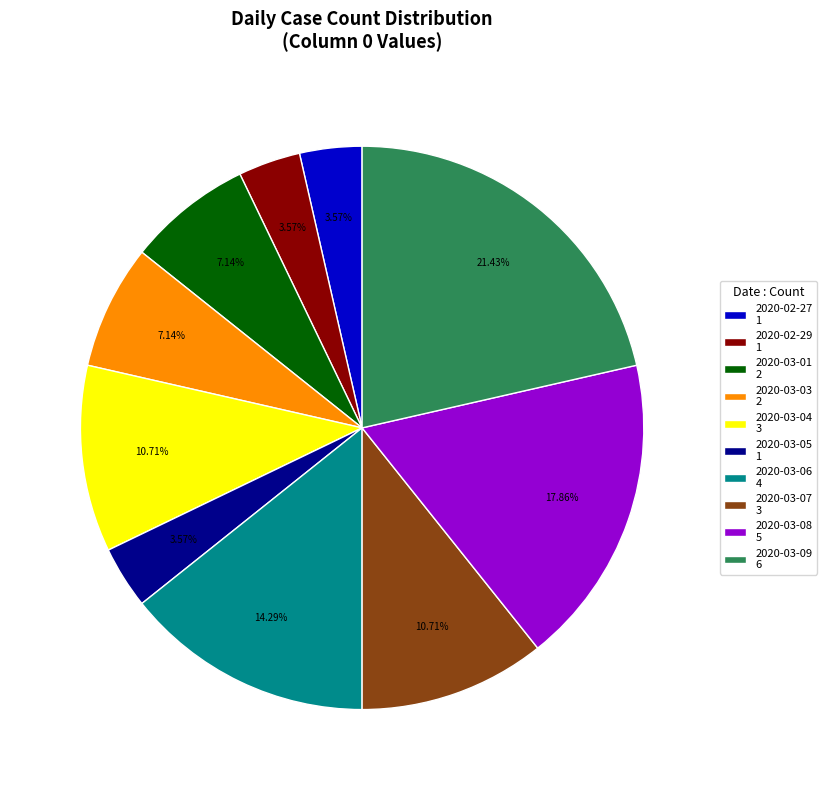

Combined, do 2020-03-06 4 and 2020-03-08 5 account for over 50%?

No